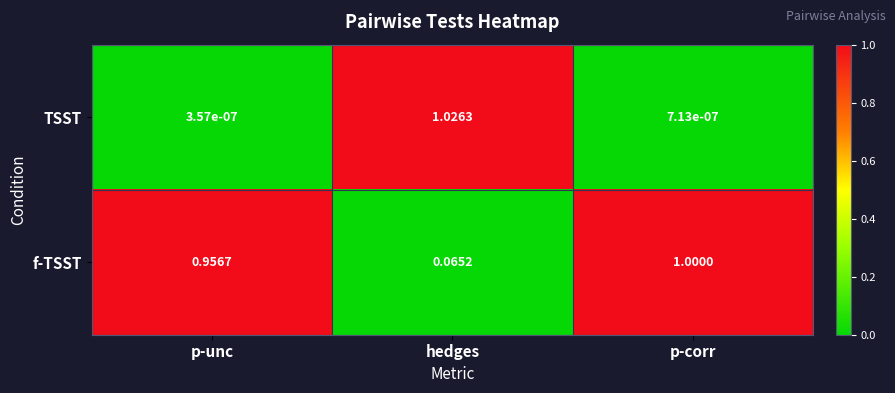

At how many categories does at least one series exceed 0?

3